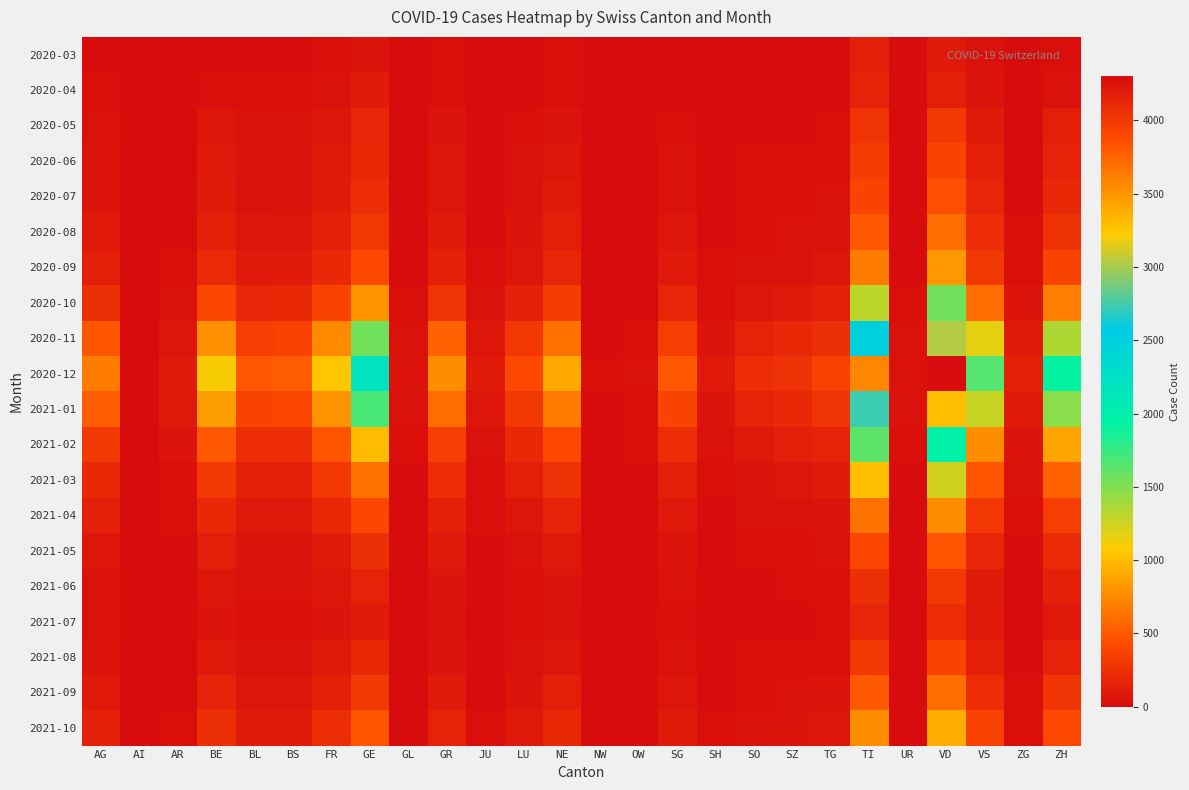

Reading right to left, what are all the values shown in this chart?

2020-03: ZH=27	ZG=1	VS=37	VD=85	UR=1	TI=120	TG=7	SZ=4	SO=2	SH=1	SG=7	OW=0	NW=0	NE=22	LU=7	JU=0	GR=23	GL=2	GE=66	FR=20	BS=16	BL=10	BE=16	AR=2	AI=0	AG=11
2020-04: ZH=48	ZG=2	VS=53	VD=128	UR=1	TI=165	TG=7	SZ=5	SO=3	SH=1	SG=9	OW=0	NW=0	NE=30	LU=9	JU=0	GR=30	GL=2	GE=102	FR=37	BS=24	BL=19	BE=28	AR=3	AI=0	AG=18
2020-05: ZH=130	ZG=8	VS=110	VD=310	UR=3	TI=280	TG=20	SZ=15	SO=12	SH=5	SG=30	OW=2	NW=0	NE=65	LU=25	JU=5	GR=55	GL=4	GE=170	FR=80	BS=38	BL=35	BE=72	AR=8	AI=0	AG=45
2020-06: ZH=165	ZG=12	VS=140	VD=380	UR=4	TI=320	TG=28	SZ=20	SO=18	SH=7	SG=40	OW=3	NW=1	NE=78	LU=35	JU=8	GR=68	GL=5	GE=200	FR=95	BS=45	BL=42	BE=90	AR=10	AI=1	AG=55
2020-07: ZH=200	ZG=15	VS=170	VD=440	UR=5	TI=370	TG=35	SZ=25	SO=22	SH=9	SG=50	OW=4	NW=2	NE=90	LU=42	JU=10	GR=80	GL=6	GE=230	FR=110	BS=52	BL=50	BE=110	AR=12	AI=1	AG=65
2020-08: ZH=265	ZG=20	VS=225	VD=590	UR=7	TI=490	TG=48	SZ=35	SO=30	SH=12	SG=68	OW=6	NW=3	NE=120	LU=58	JU=14	GR=105	GL=8	GE=300	FR=145	BS=70	BL=68	BE=150	AR=16	AI=2	AG=90
2020-09: ZH=370	ZG=28	VS=315	VD=820	UR=10	TI=680	TG=68	SZ=50	SO=42	SH=17	SG=95	OW=8	NW=4	NE=170	LU=80	JU=20	GR=148	GL=11	GE=420	FR=200	BS=98	BL=95	BE=210	AR=22	AI=3	AG=130
2020-10: ZH=700	ZG=53	VS=600	VD=1560	UR=18	TI=1300	TG=130	SZ=95	SO=80	SH=32	SG=180	OW=15	NW=8	NE=325	LU=150	JU=38	GR=280	GL=20	GE=800	FR=380	BS=185	BL=180	BE=400	AR=42	AI=5	AG=250
2020-11: ZH=1360	ZG=103	VS=1170	VD=3040	UR=35	TI=2520	TG=252	SZ=185	SO=155	SH=62	SG=350	OW=29	NW=15	NE=630	LU=292	JU=74	GR=545	GL=39	GE=1560	FR=740	BS=360	BL=350	BE=780	AR=80	AI=10	AG=480
2020-12: ZH=1926	ZG=146	VS=1657	VD=4304	UR=50	TI=3570	TG=357	SZ=262	SO=220	SH=88	SG=496	OW=41	NW=21	NE=892	LU=413	JU=105	GR=772	GL=55	GE=2208	FR=1048	BS=510	BL=495	BE=1104	AR=113	AI=14	AG=680
2021-01: ZH=1474	ZG=112	VS=1268	VD=3292	UR=38	TI=2730	TG=273	SZ=200	SO=168	SH=67	SG=379	OW=31	NW=16	NE=682	LU=316	JU=80	GR=590	GL=42	GE=1688	FR=802	BS=390	BL=379	BE=845	AR=87	AI=11	AG=520
2021-02: ZH=880	ZG=67	VS=757	VD=1966	UR=23	TI=1630	TG=163	SZ=120	SO=100	SH=40	SG=226	OW=19	NW=10	NE=407	LU=189	JU=48	GR=352	GL=25	GE=1008	FR=479	BS=233	BL=226	BE=504	AR=52	AI=6	AG=310
2021-03: ZH=553	ZG=42	VS=476	VD=1236	UR=14	TI=1025	TG=102	SZ=75	SO=63	SH=25	SG=142	OW=12	NW=6	NE=256	LU=119	JU=30	GR=221	GL=16	GE=634	FR=301	BS=147	BL=142	BE=317	AR=33	AI=4	AG=195
2021-04: ZH=340	ZG=26	VS=293	VD=760	UR=9	TI=630	TG=63	SZ=46	SO=39	SH=15	SG=87	OW=7	NW=4	NE=158	LU=73	JU=18	GR=136	GL=10	GE=390	FR=185	BS=90	BL=87	BE=195	AR=20	AI=2	AG=120
2021-05: ZH=213	ZG=16	VS=183	VD=476	UR=6	TI=394	TG=40	SZ=29	SO=24	SH=10	SG=55	OW=4	NW=2	NE=99	LU=46	JU=12	GR=85	GL=6	GE=244	FR=116	BS=57	BL=55	BE=122	AR=12	AI=1	AG=75
2021-06: ZH=137	ZG=10	VS=117	VD=305	UR=4	TI=252	TG=25	SZ=19	SO=16	SH=6	SG=35	OW=3	NW=1	NE=63	LU=29	JU=7	GR=55	GL=4	GE=156	FR=74	BS=36	BL=35	BE=78	AR=8	AI=1	AG=48
2021-07: ZH=100	ZG=8	VS=86	VD=222	UR=3	TI=184	TG=19	SZ=14	SO=12	SH=5	SG=26	OW=2	NW=1	NE=46	LU=21	JU=5	GR=40	GL=3	GE=114	FR=54	BS=27	BL=26	BE=57	AR=6	AI=1	AG=35
2021-08: ZH=167	ZG=13	VS=143	VD=371	UR=4	TI=307	TG=31	SZ=23	SO=19	SH=8	SG=43	OW=3	NW=2	NE=77	LU=35	JU=9	GR=67	GL=5	GE=190	FR=90	BS=45	BL=43	BE=95	AR=10	AI=1	AG=58
2021-09: ZH=273	ZG=21	VS=233	VD=606	UR=7	TI=501	TG=51	SZ=38	SO=31	SH=12	SG=70	OW=5	NW=3	NE=126	LU=57	JU=14	GR=109	GL=8	GE=310	FR=147	BS=72	BL=70	BE=155	AR=16	AI=2	AG=95
2021-10: ZH=417	ZG=31	VS=357	VD=927	UR=11	TI=767	TG=78	SZ=57	SO=47	SH=19	SG=107	OW=8	NW=5	NE=193	LU=87	JU=22	GR=167	GL=12	GE=474	FR=225	BS=110	BL=107	BE=237	AR=24	AI=3	AG=145